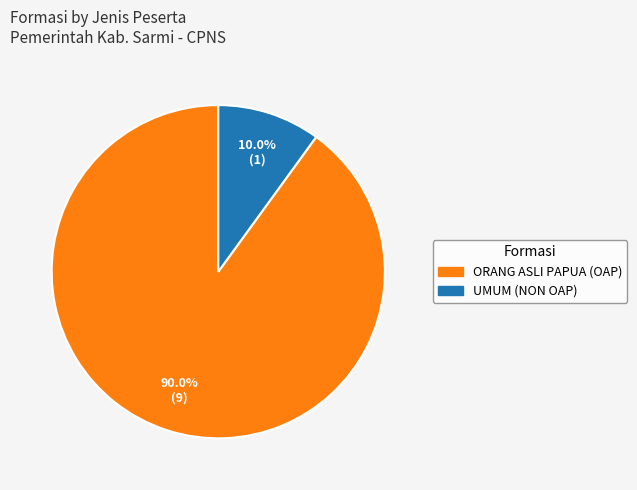

How much of the chart is everything except UMUM (NON OAP)?

90.0%